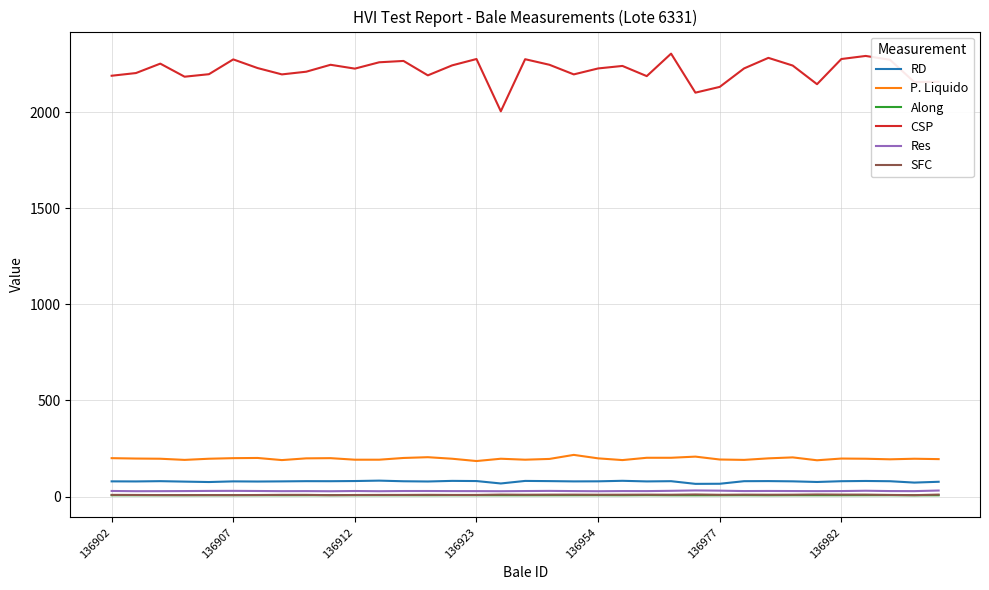

Count the Along values in the range 6 to 7.

35